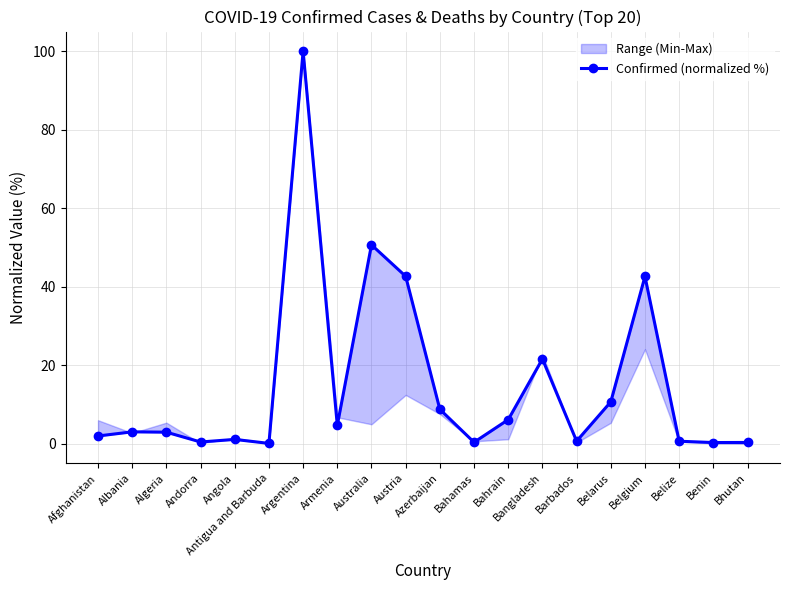

What is the label of the 10th point from the right?

Azerbaijan